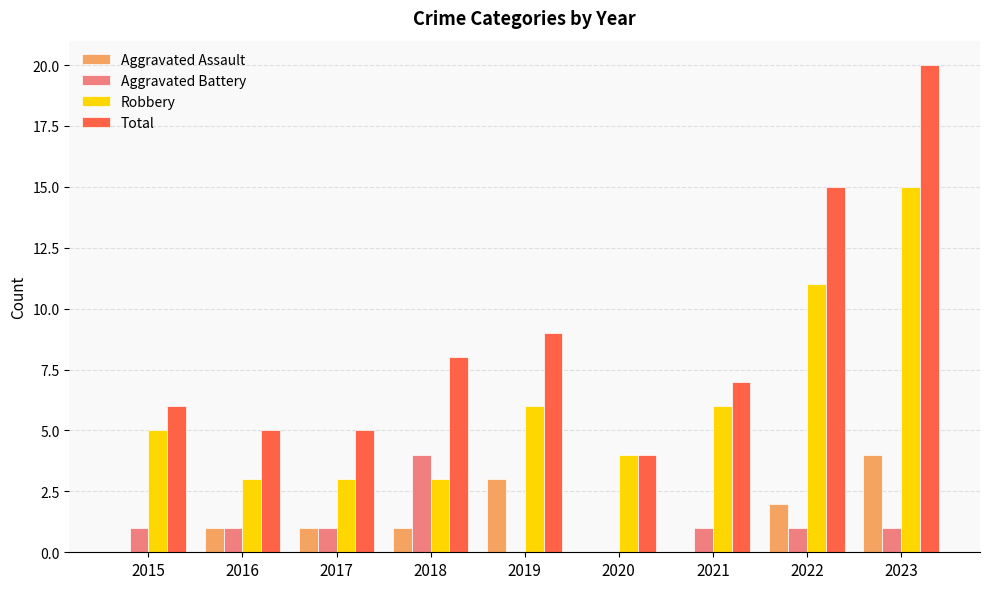

How many categories are shown in the chart?

9